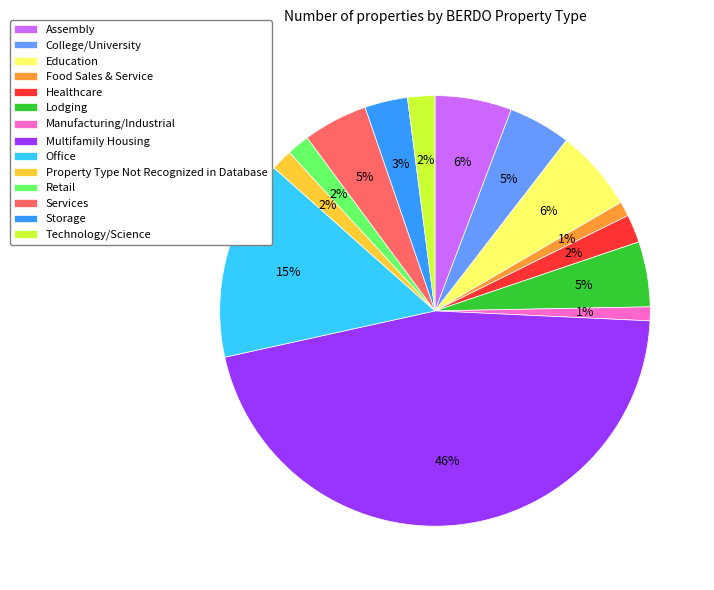

Is the sum of Healthcare and Property Type Not Recognized in Database greater than half?

No